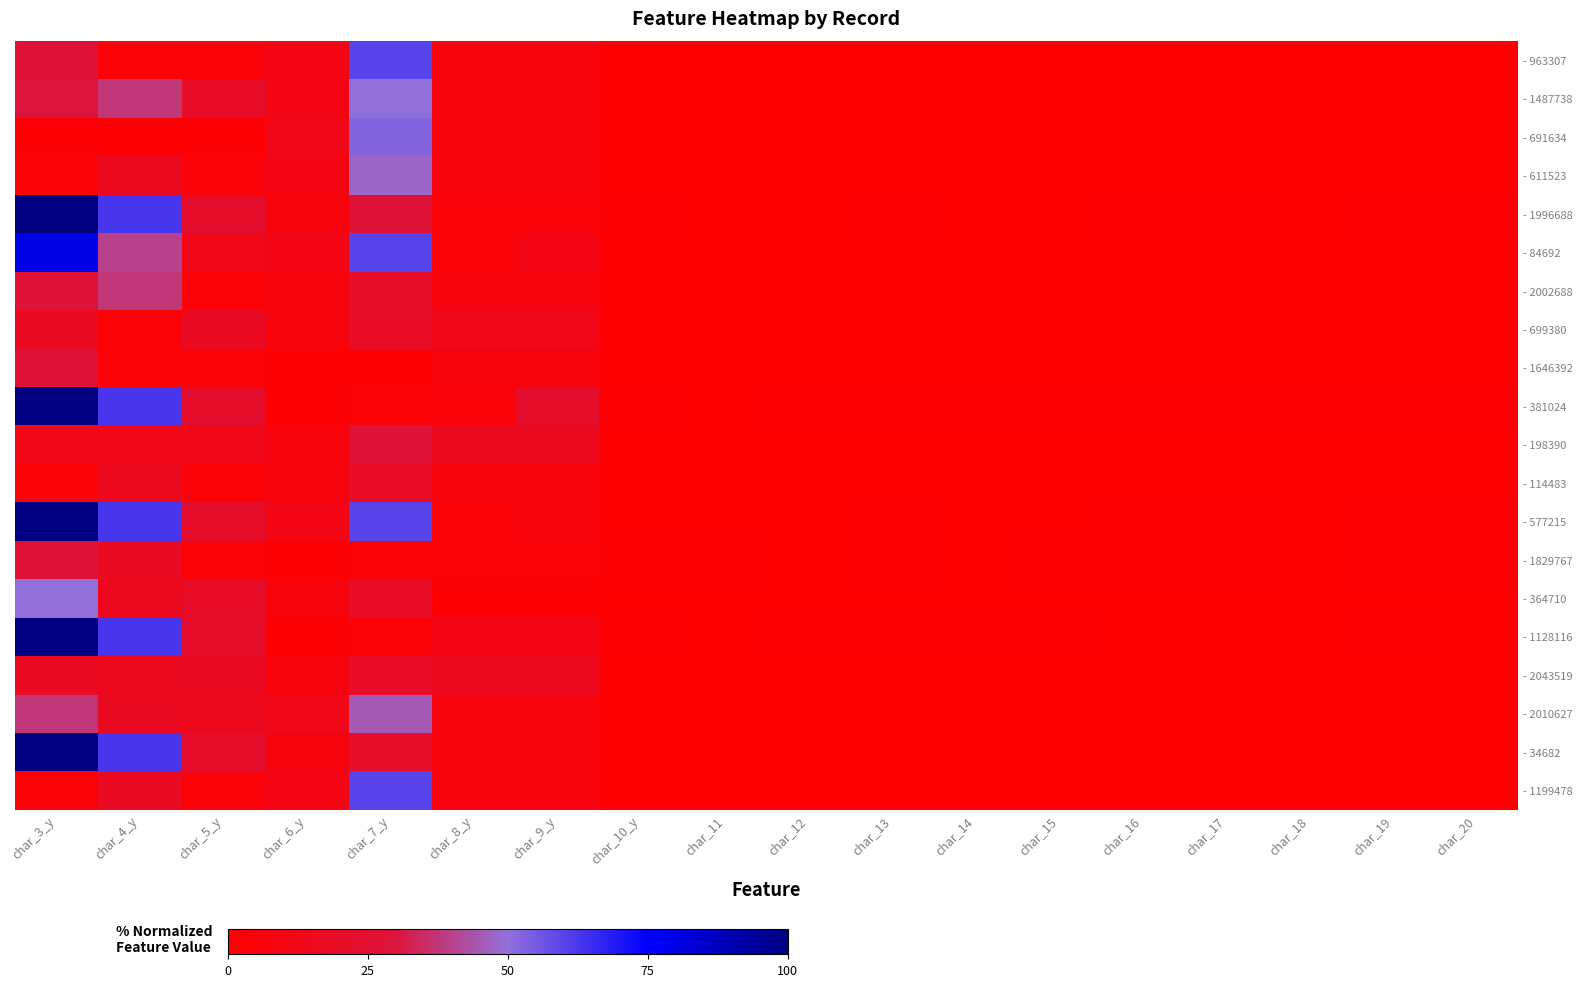

Rank the series by their maximum value, from lowest to highest.

- 699380, - 114483, - 2043519, - 1646392, - 198390, - 1829767, - 2002688, - 2010627, - 611523, - 1487738, - 364710, - 691634, - 963307, - 1199478, - 84692, - 1996688, - 381024, - 577215, - 1128116, - 34682